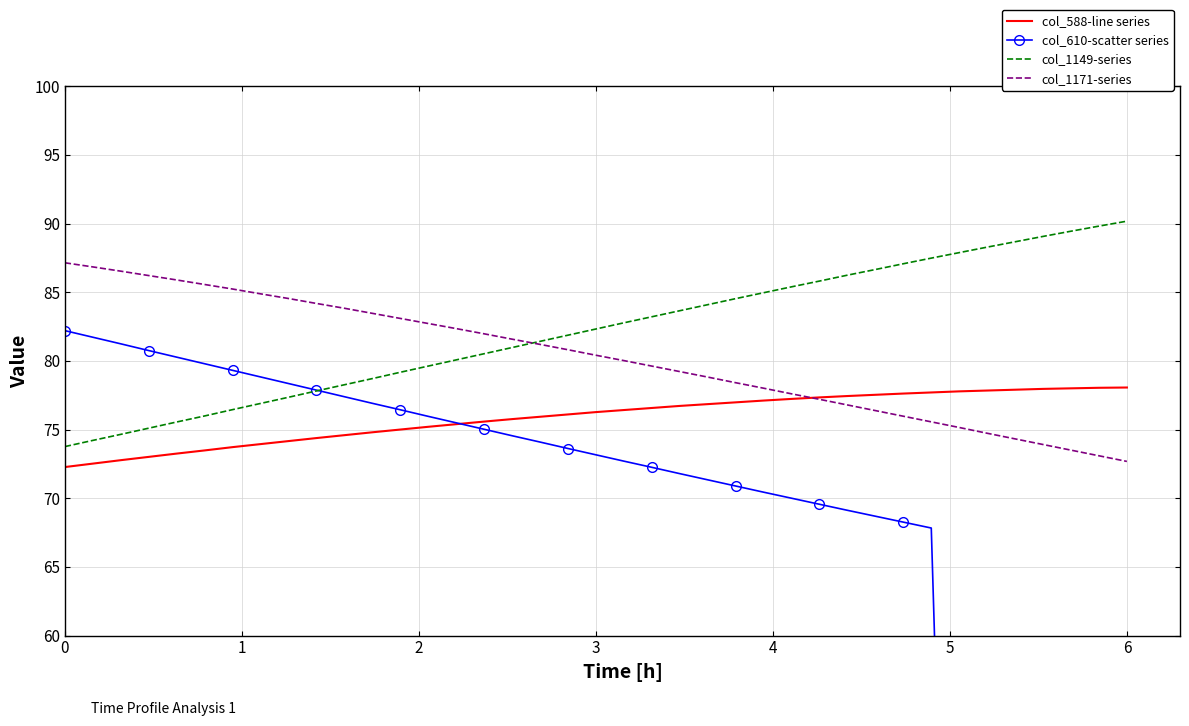

What is the sum of all col_1149-series values?

3205.9